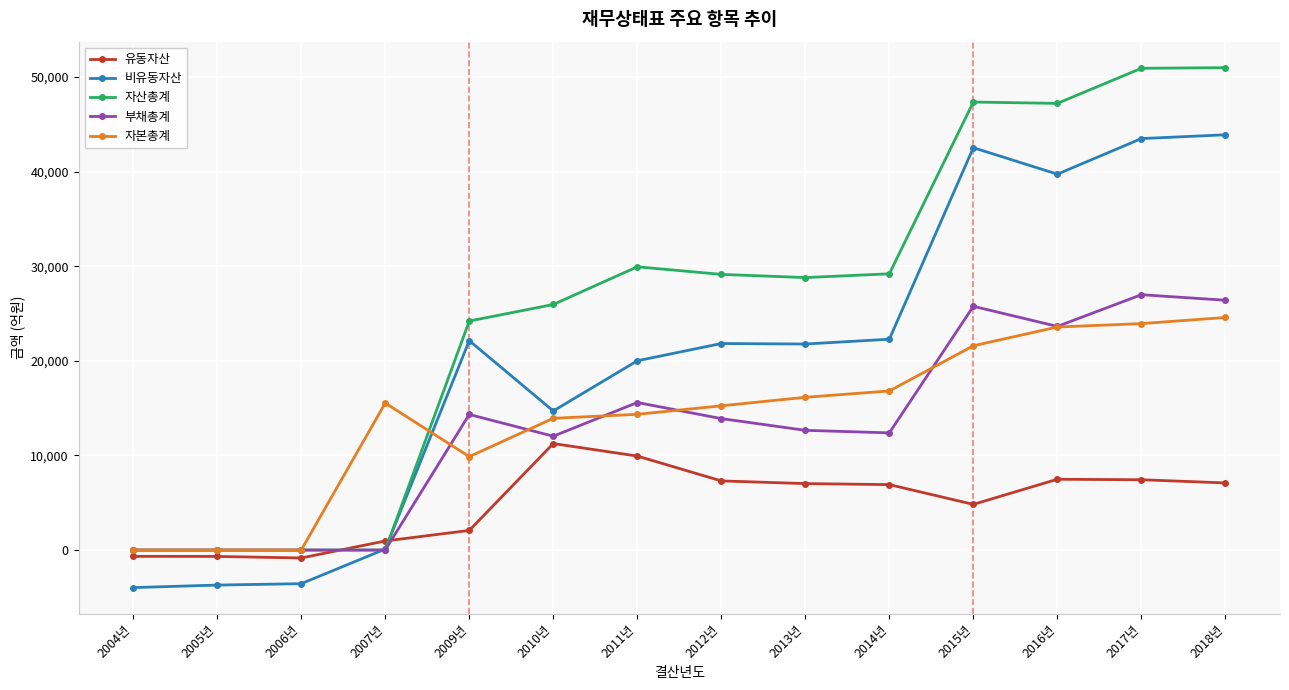

What is the difference between the maximum and minimum values in the 자산총계 series?

50988.8